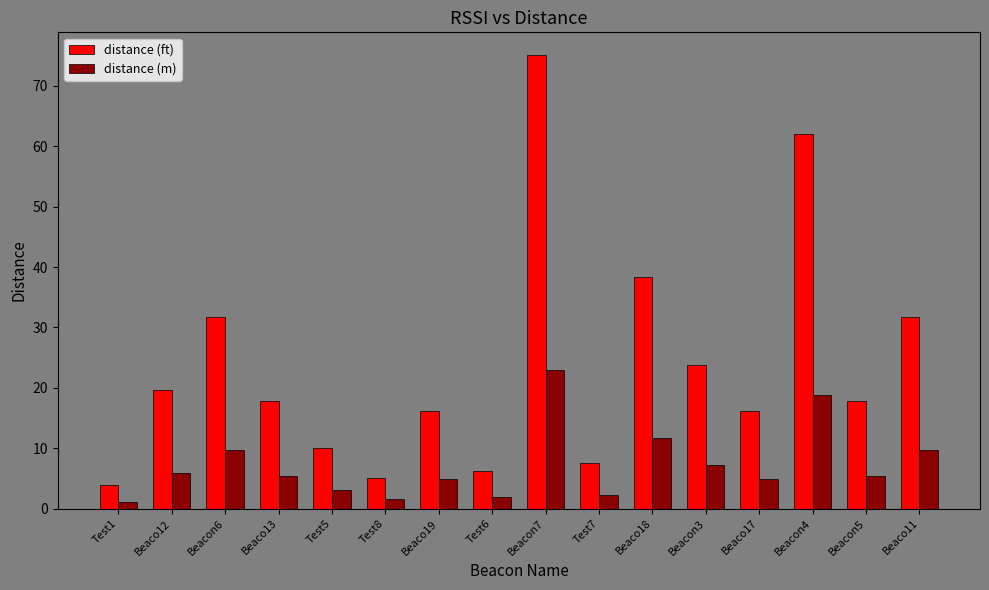

Between Beacon7 and Beaco11, which series saw the biggest shift?

distance (ft)